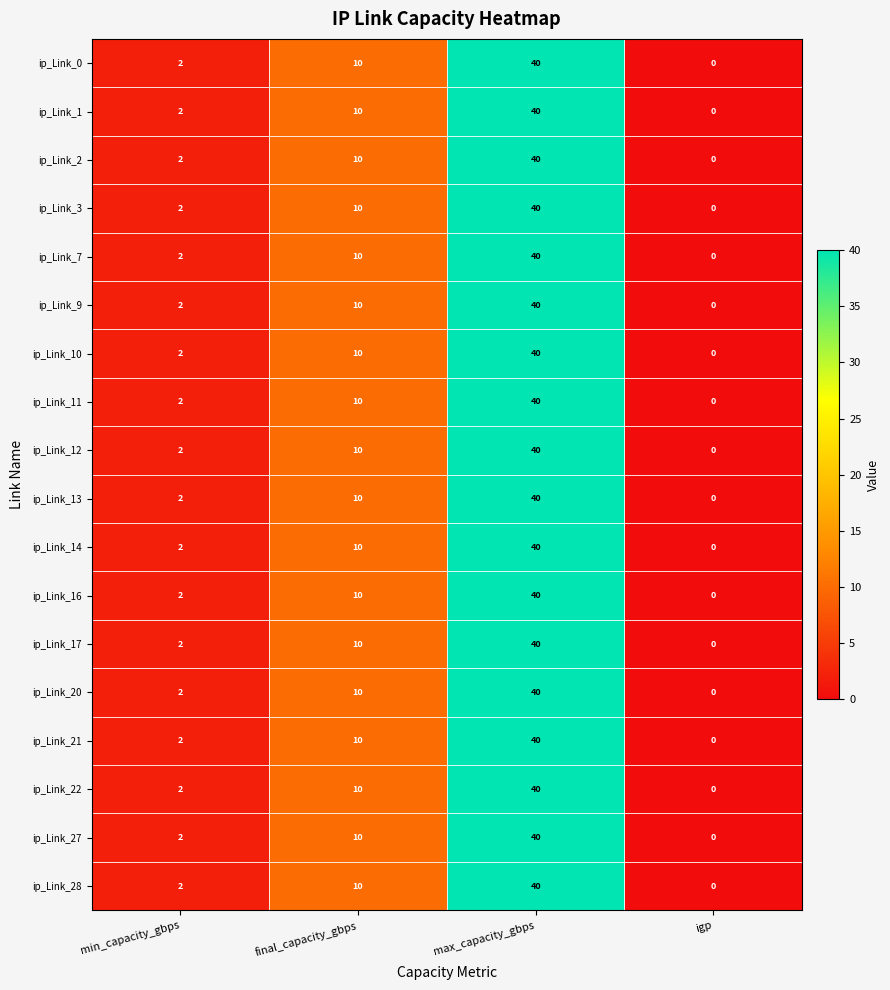

What is the difference between the maximum and minimum values in the ip_Link_10 series?

40